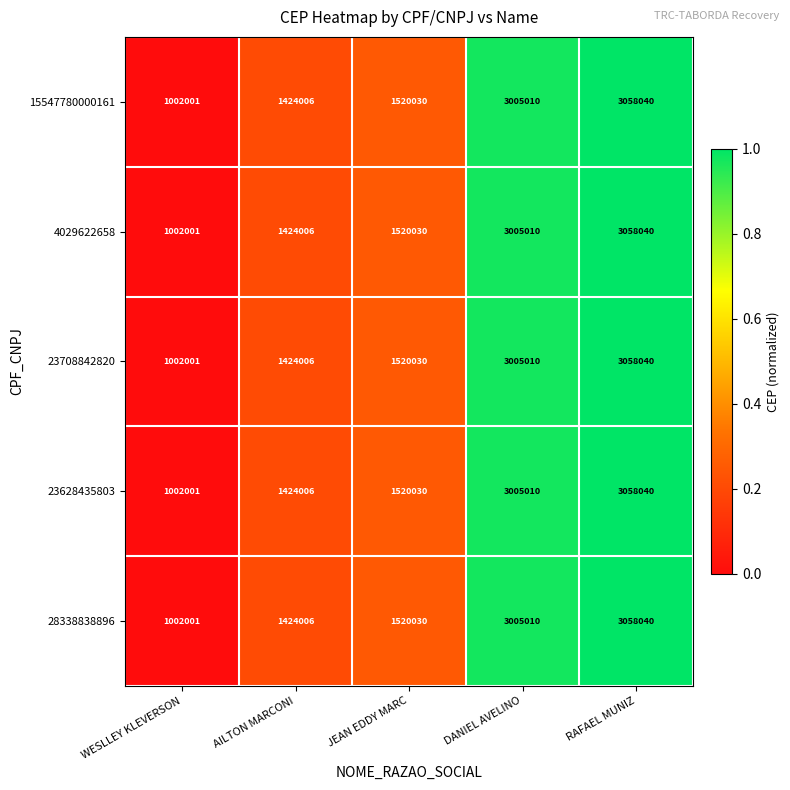

What is the total value across all series at DANIEL AVELINO?

15025050